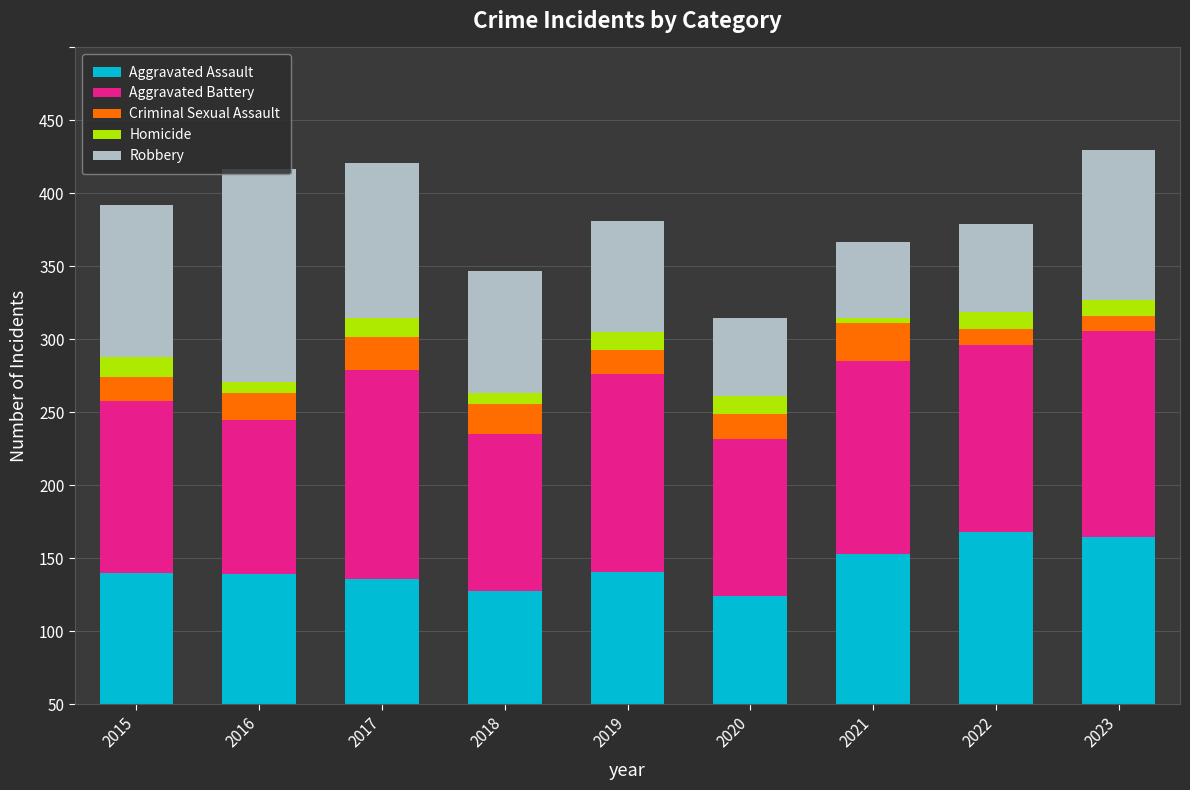

Where is Robbery nearest to the value 99?

2023